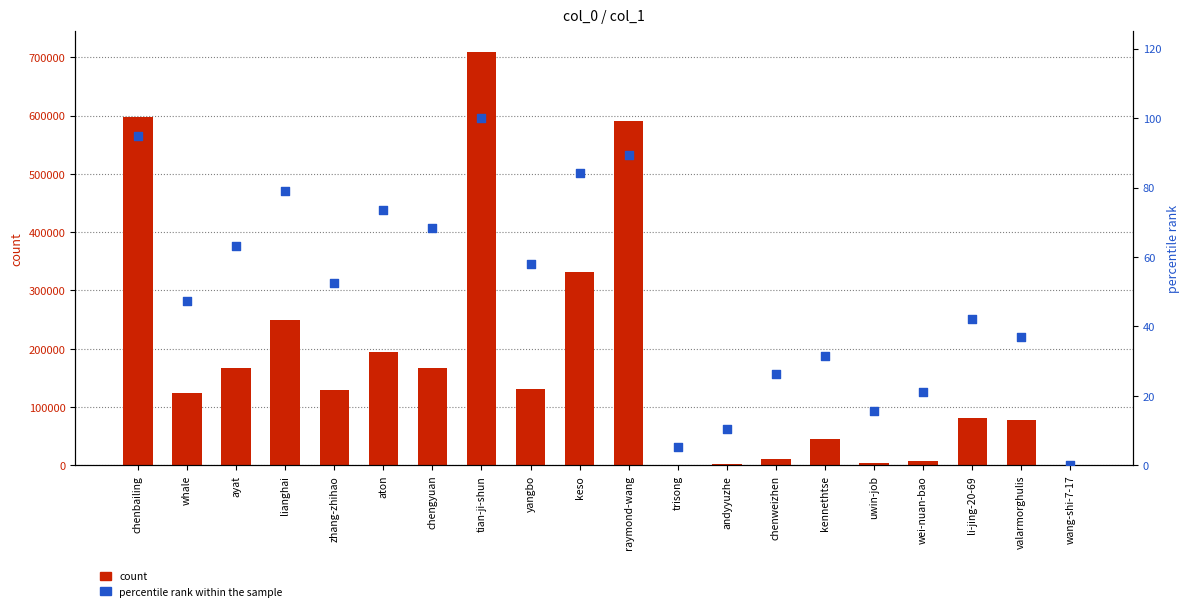

What is the total value across all series at uwin-job?

3207.8